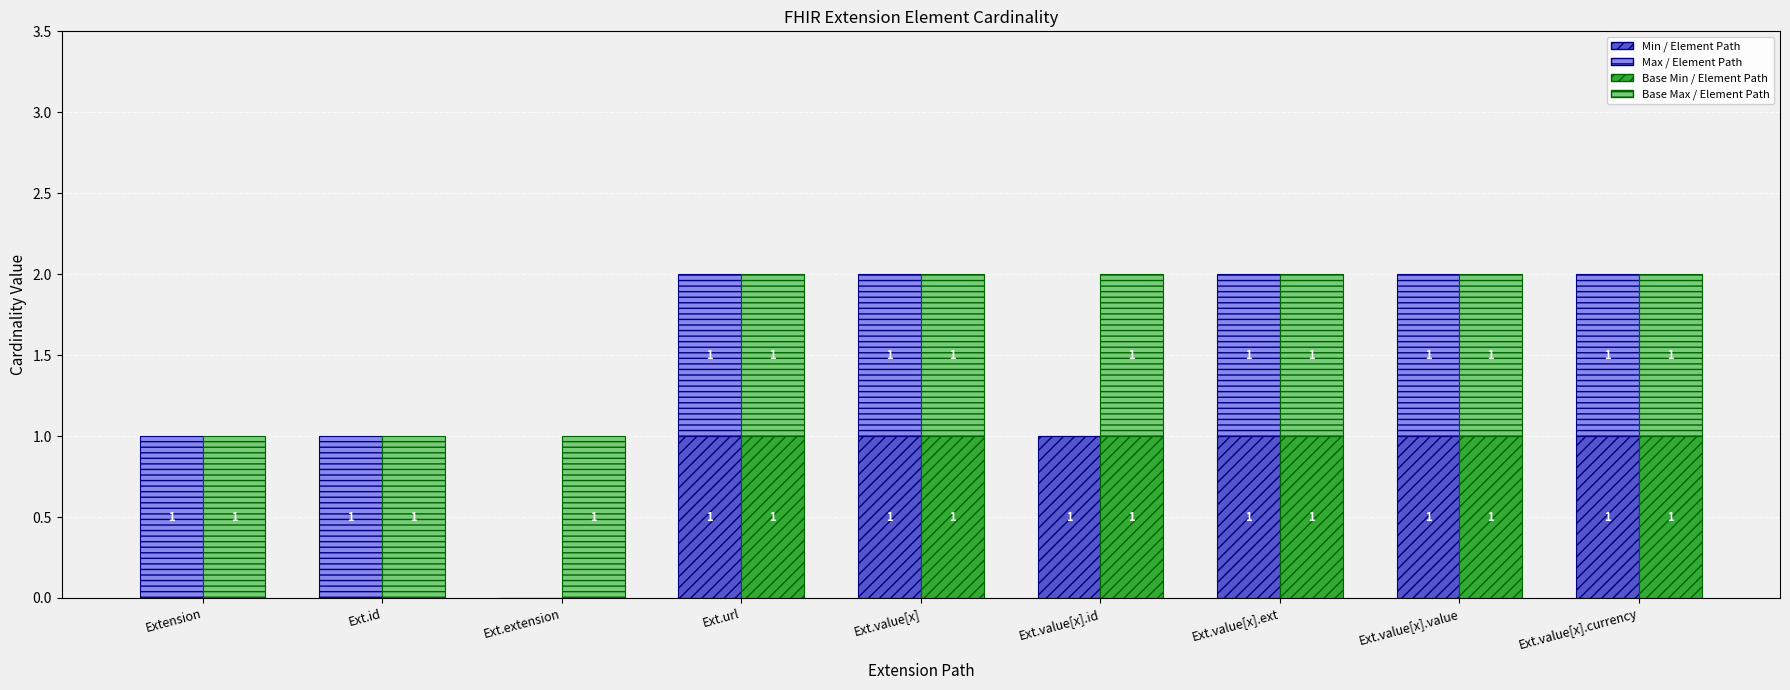

Which label corresponds to the smallest value in the chart?

Extension